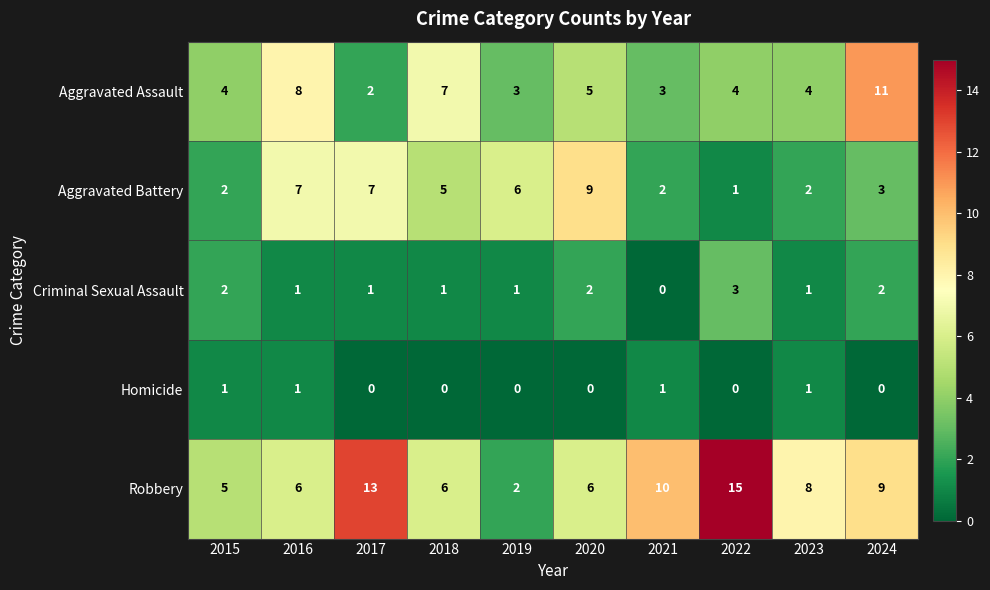

What is the maximum value shown in the chart?

15